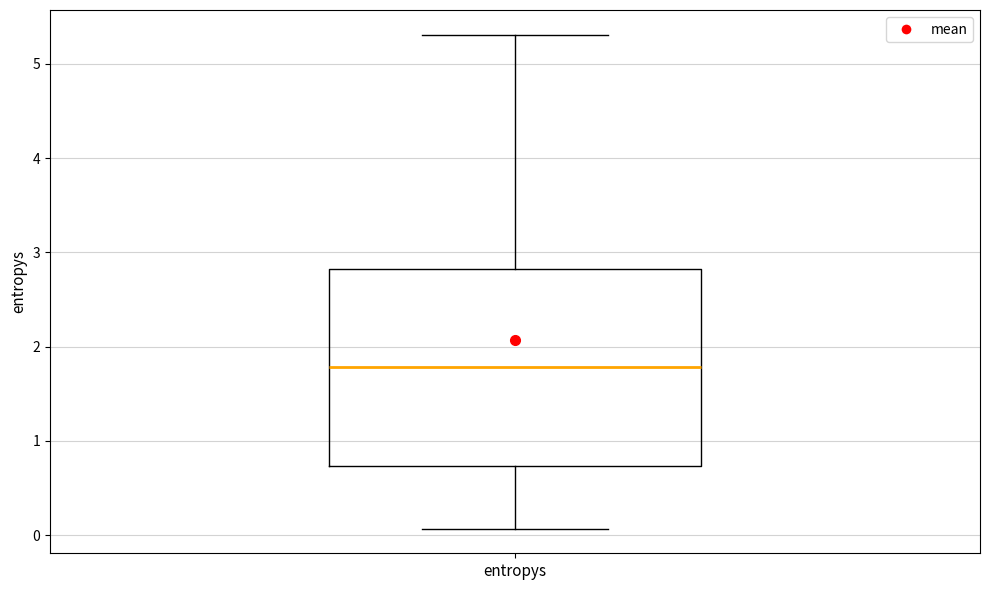

Read this box plot against the y-axis: the position of the median line, the range covered by the box, and the ends of both whiskers. The values are not printed on the chart, so give them approximately, as read against the axis.

median 1.8, box 0.7 to 2.8, whiskers 0.1 to 5.3